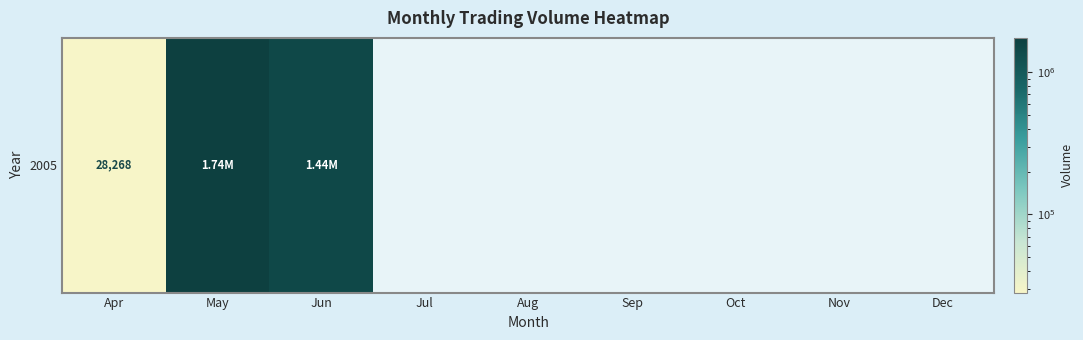

What is the maximum value shown in the chart?

1740218